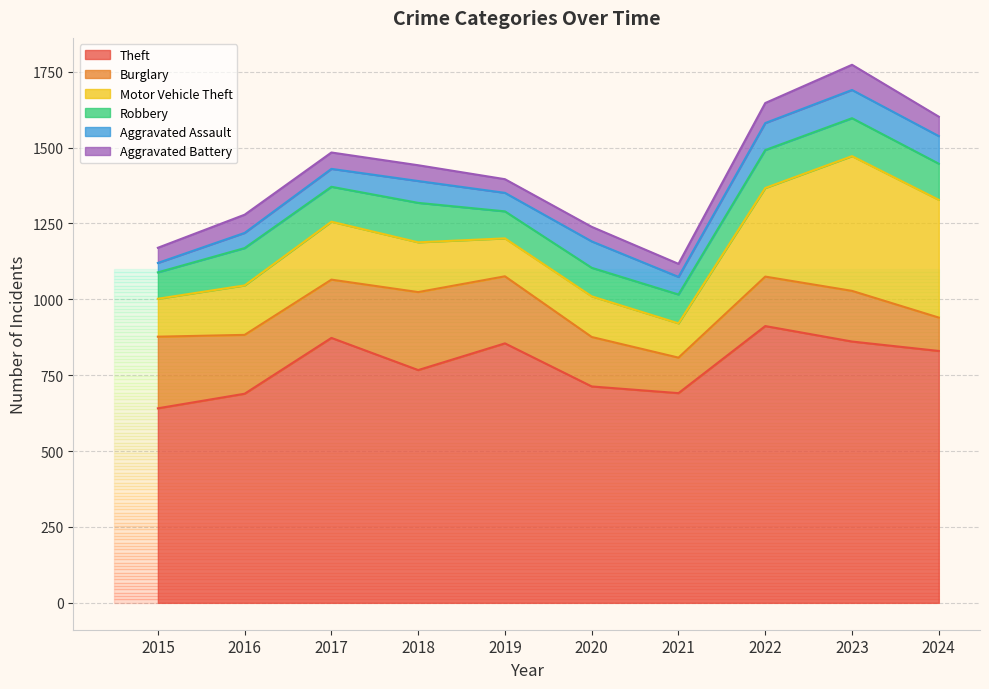

What is the difference between the maximum and second lowest values in the Aggravated Assault series?

43